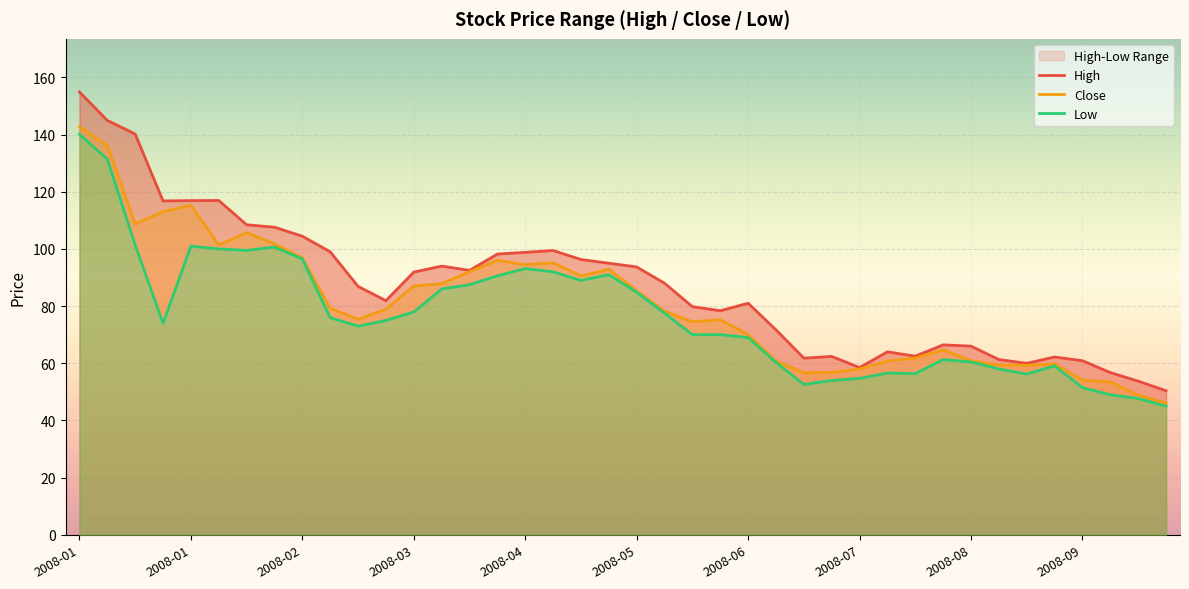

At how many categories does at least one series exceed 47?

40